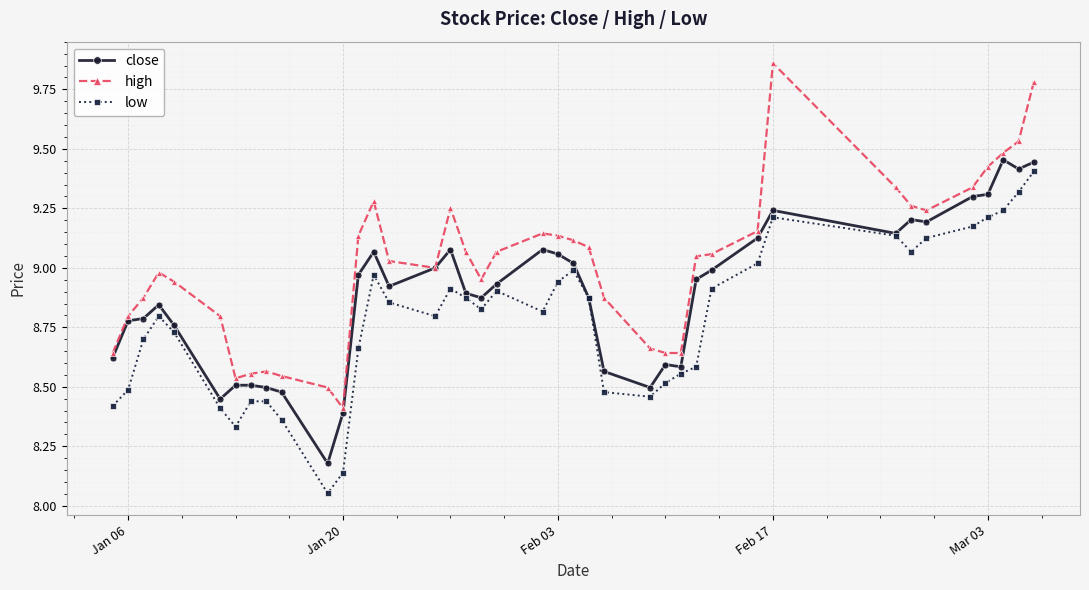

Which series has the largest total across all categories?

high